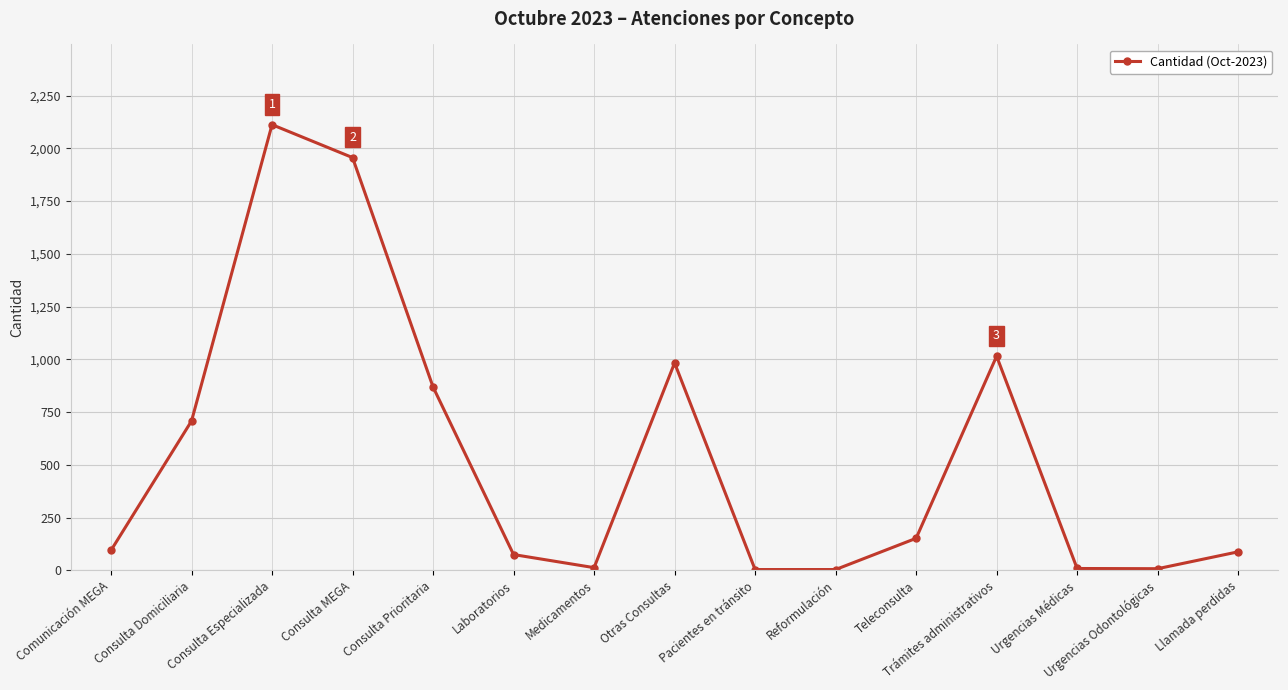

Is this an area chart (filled region under the line)?

No